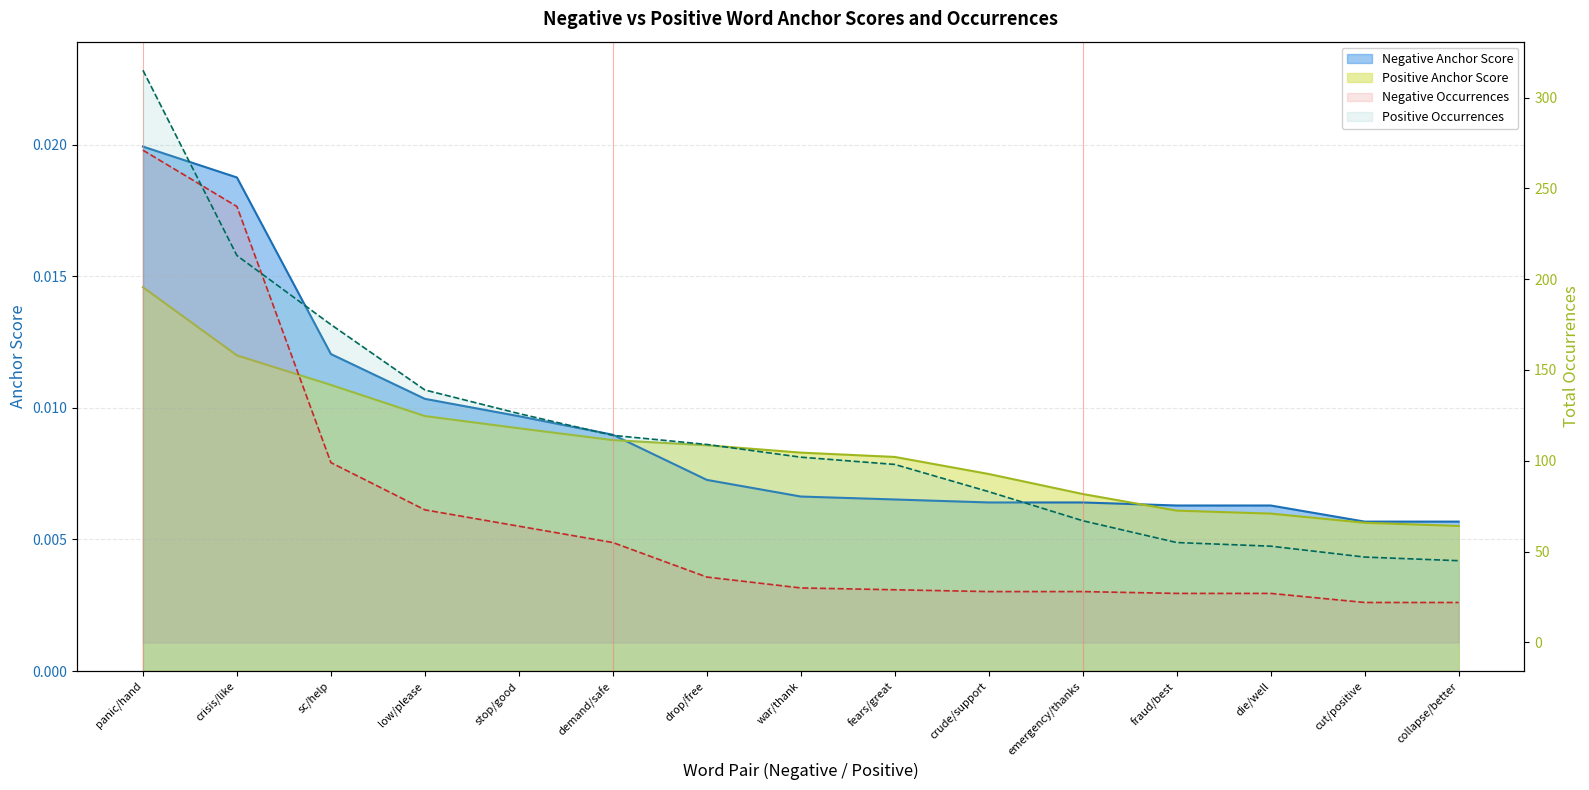

List the labels in order of negative occurrences value, smallest first.

cut/positive, collapse/better, fraud/best, die/well, crude/support, emergency/thanks, fears/great, war/thank, drop/free, demand/safe, stop/good, low/please, sc/help, crisis/like, panic/hand